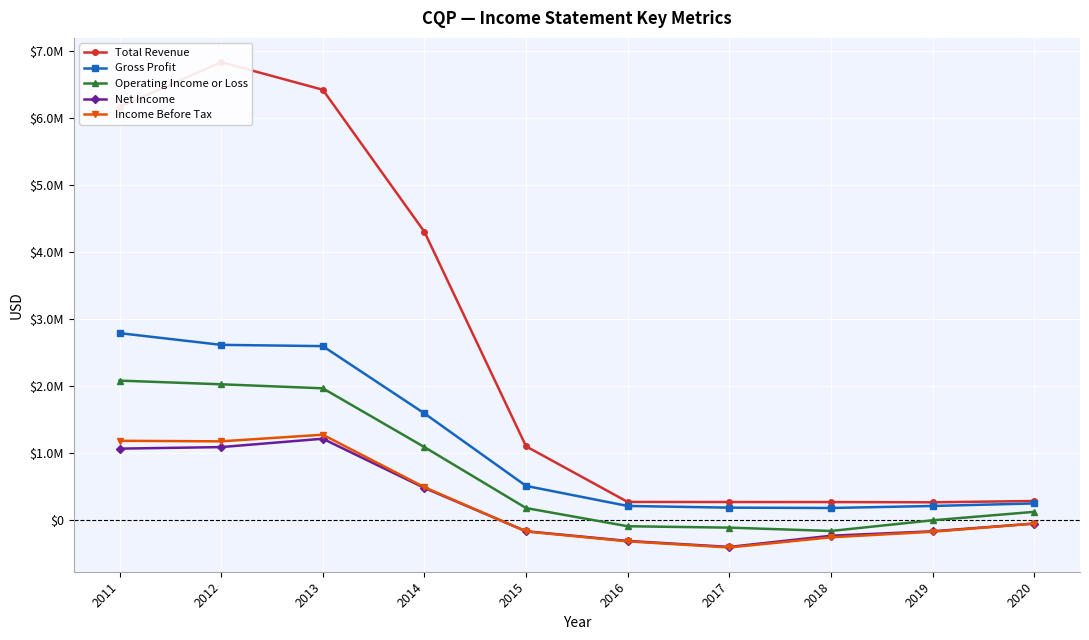

True or false: Gross Profit and Income Before Tax intersect in this chart.

False